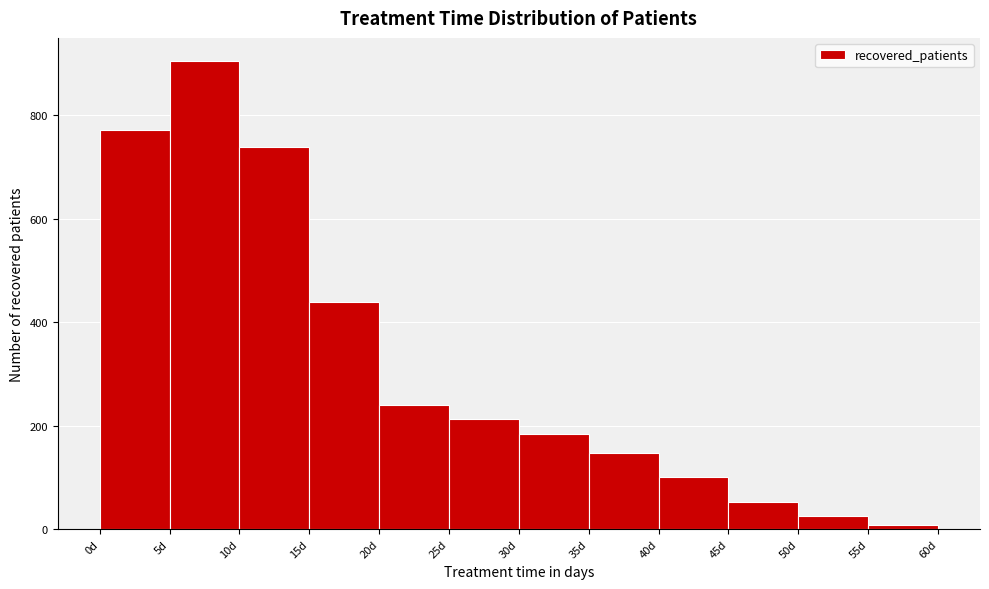

Reading left to right, list every bar in this chart as the range it spans on the x-axis followed by its height. The values are not printed on the chart, so give them approximately, as read against the axis.

0 to 5: 780
5 to 10: 900
10 to 15: 740
15 to 20: 440
20 to 25: 240
25 to 30: 220
30 to 35: 180
35 to 40: 140
40 to 45: 100
45 to 50: 60
50 to 55: 20
55 to 60: under 20